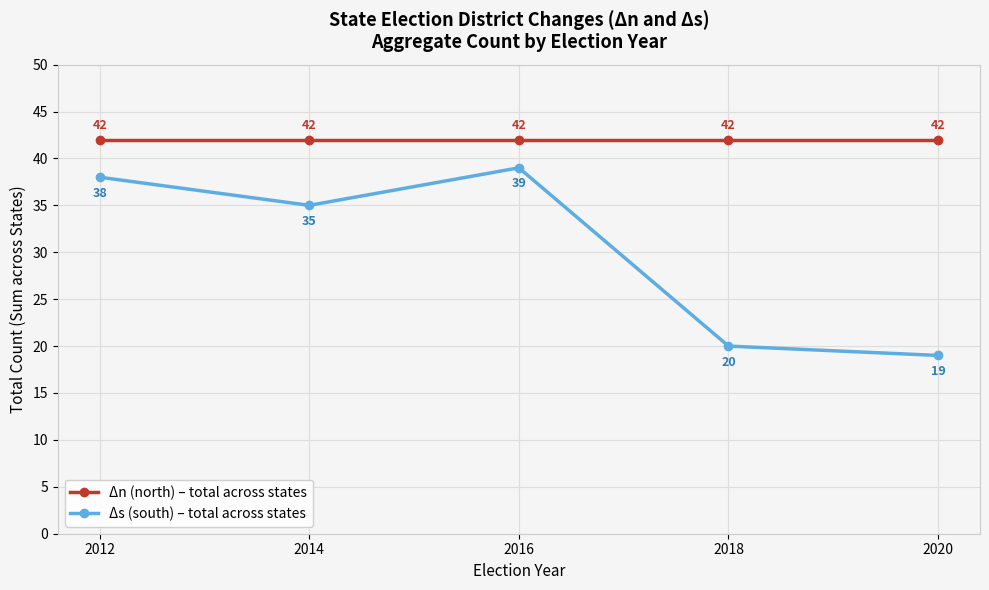

The value of Δs (south) – total across states at 2018 is 27. True or false?

False